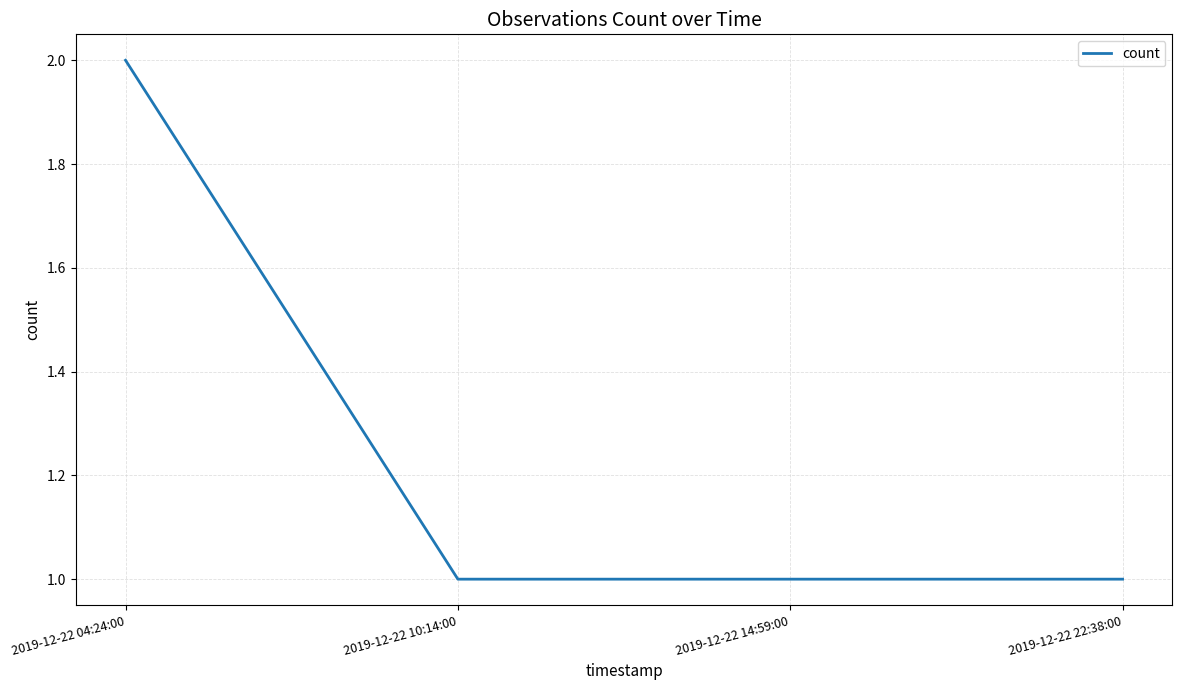

How many series are shown in this chart?

1